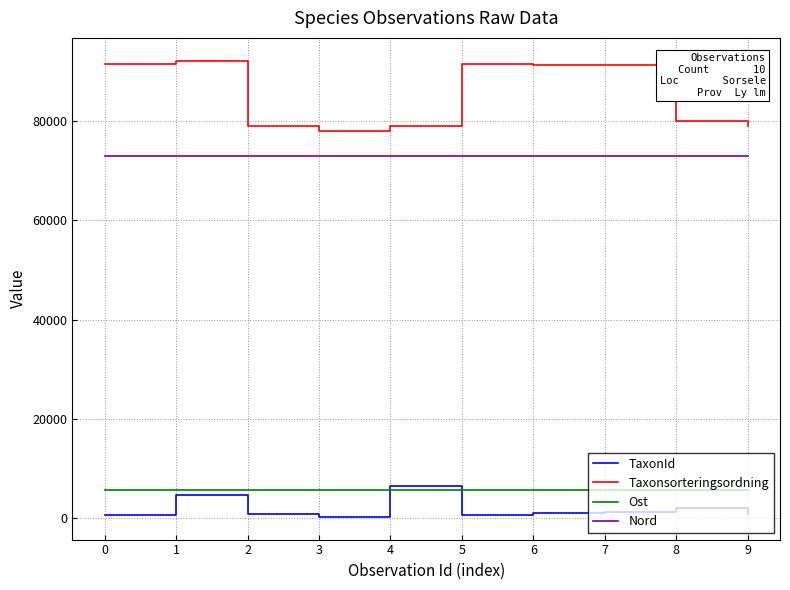

What is the minimum value for TaxonId?

314.0